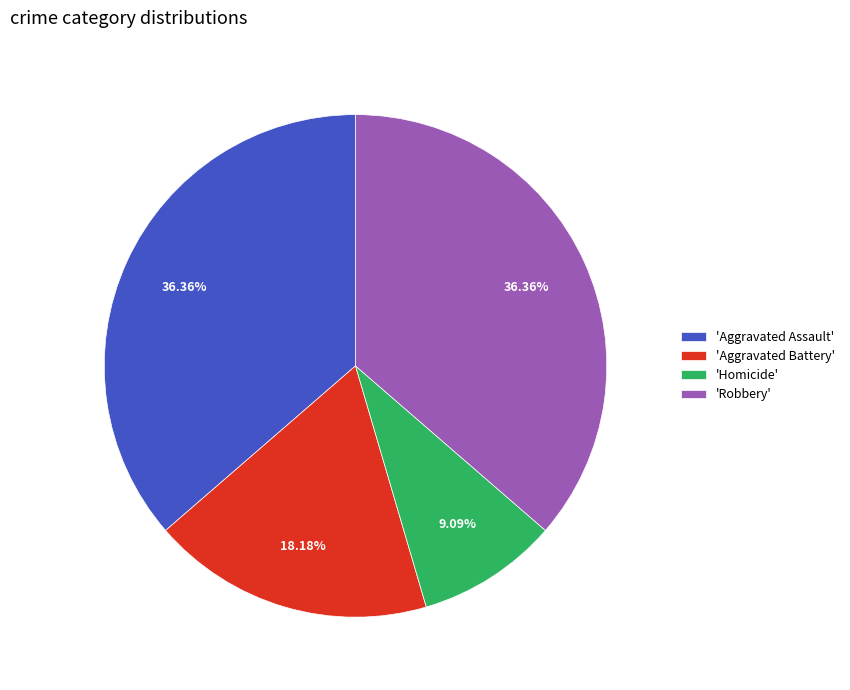

To the nearest percent, what is the average slice percentage?

25%